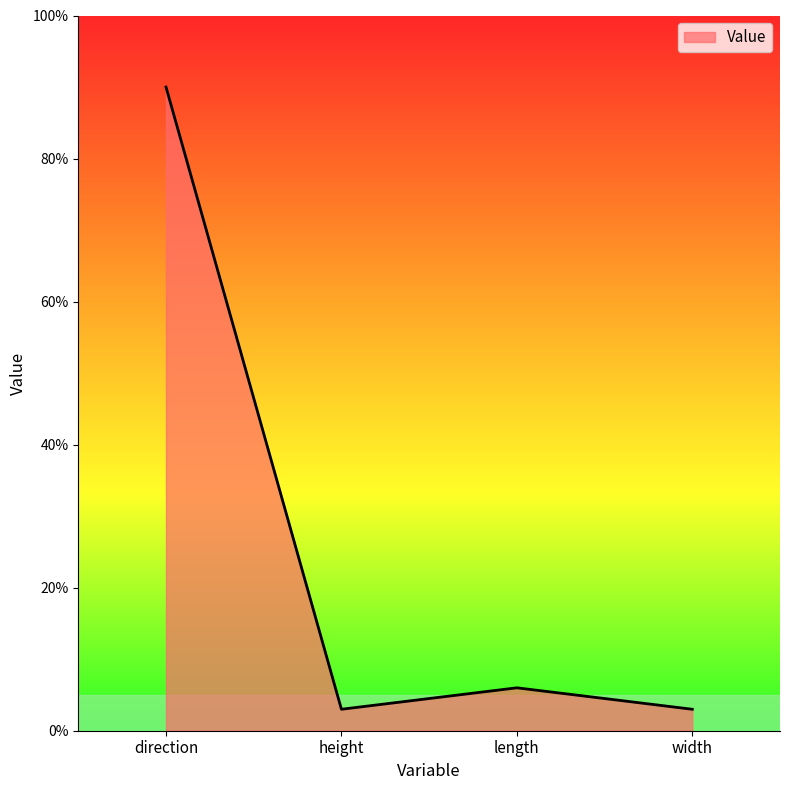

What is the sum of all values?

102